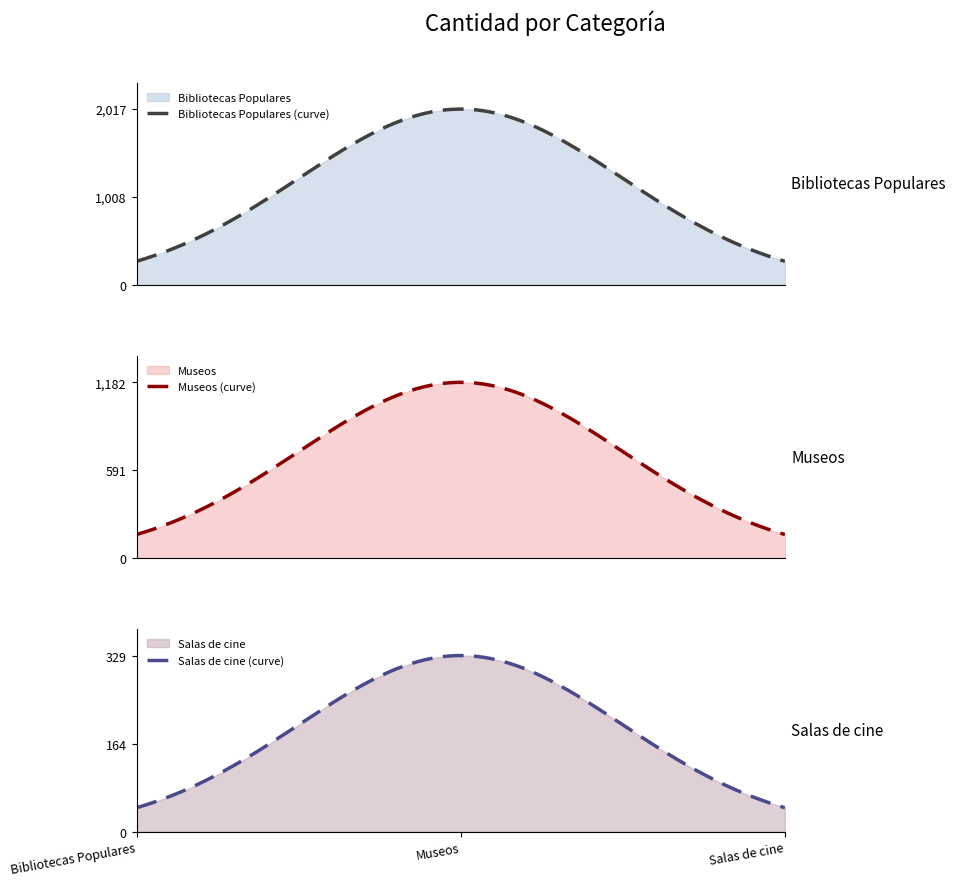

What is the lowest value of the Bibliotecas Populares (curve) series?

273.0